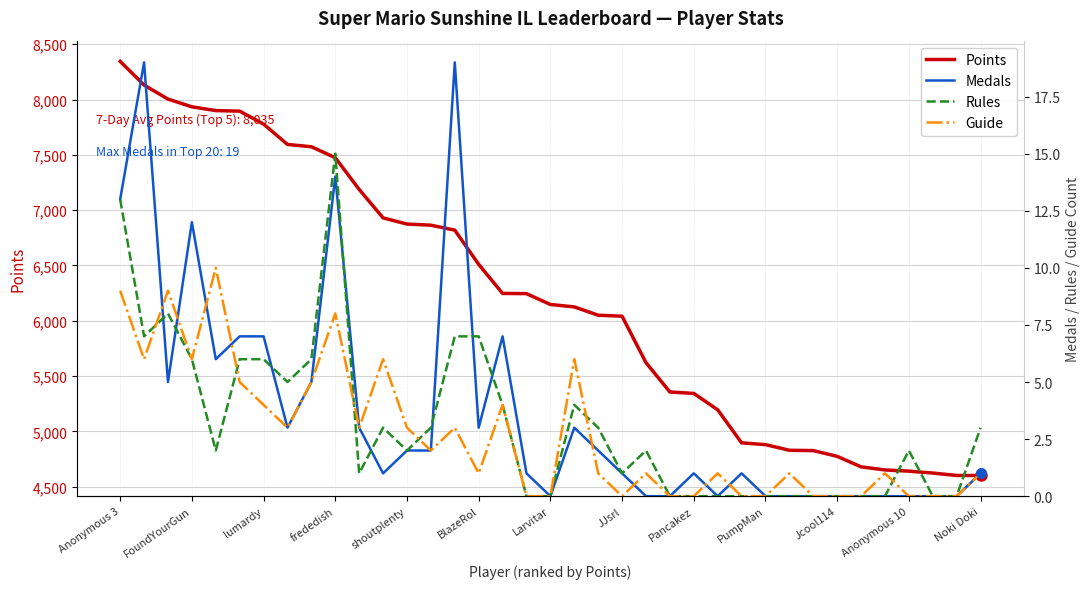

How many distinct data groups are displayed?

4